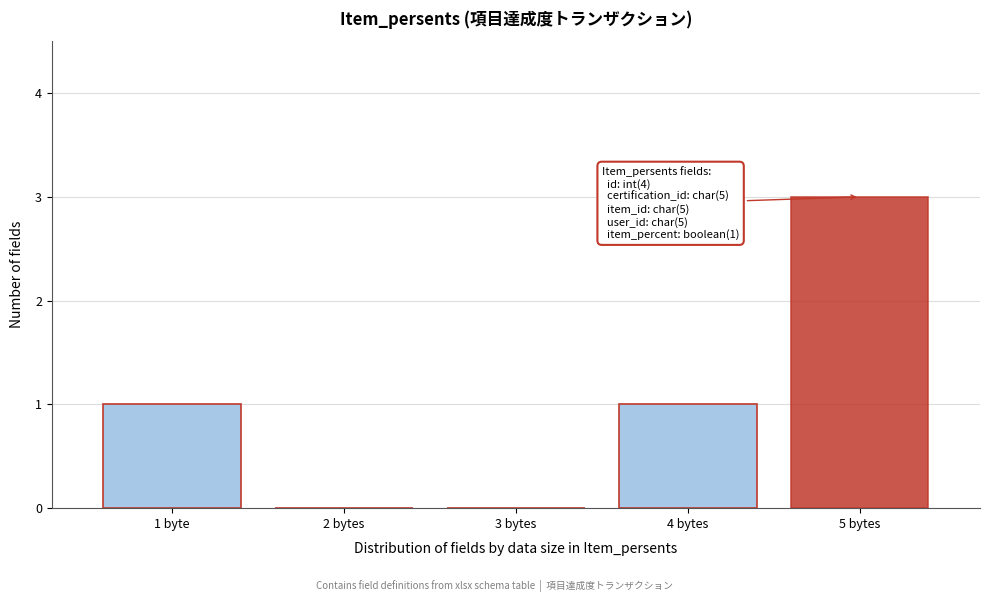

Reading left to right, what are all the values shown in this chart?

1 byte=1	2 bytes=0	3 bytes=0	4 bytes=1	5 bytes=3